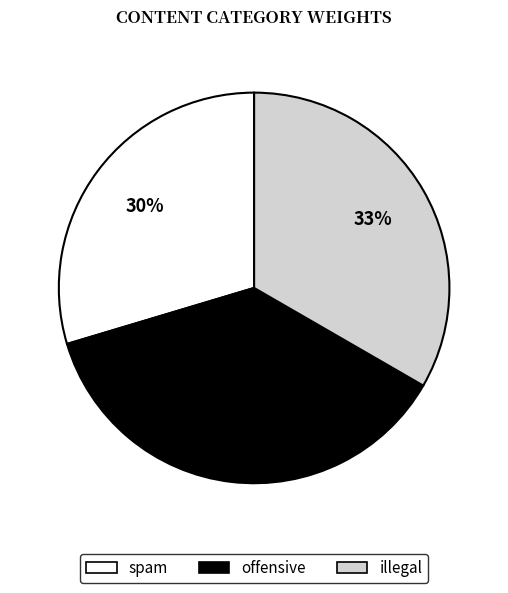

Which slice is the smallest?

spam